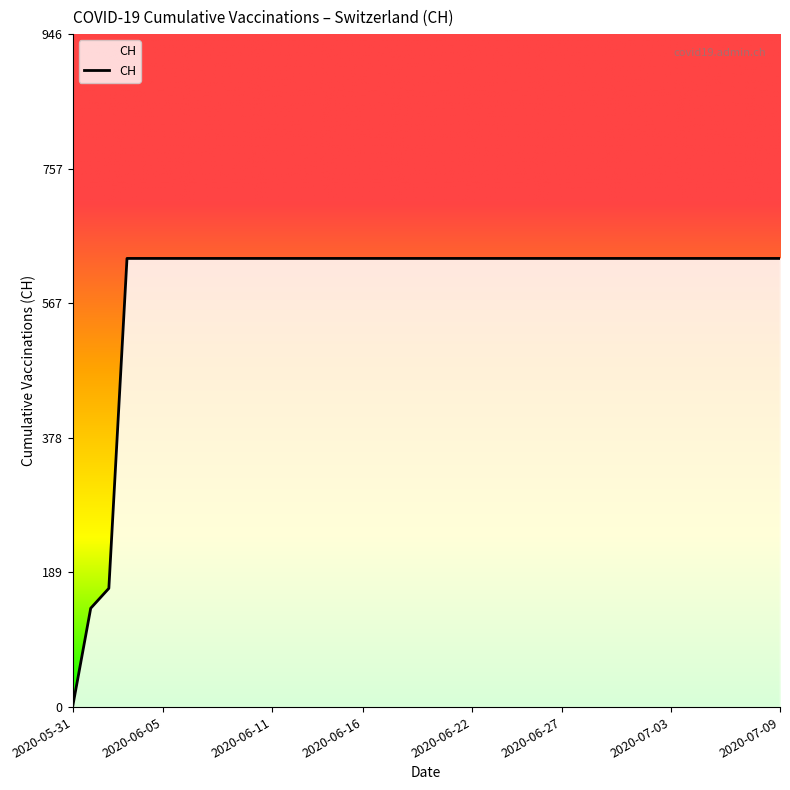

What is the label of the 20th point from the right?

2020-06-10